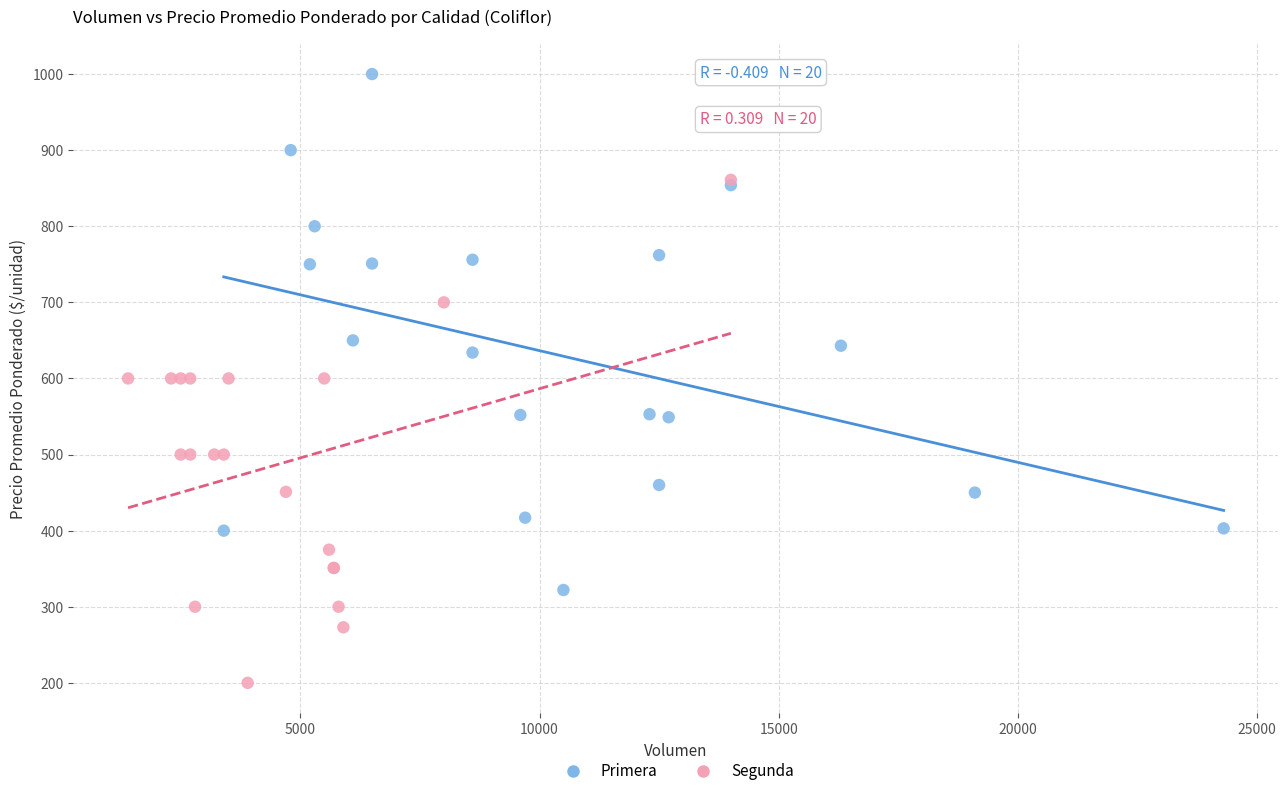

Which series contains the lowest Y value?

Segunda